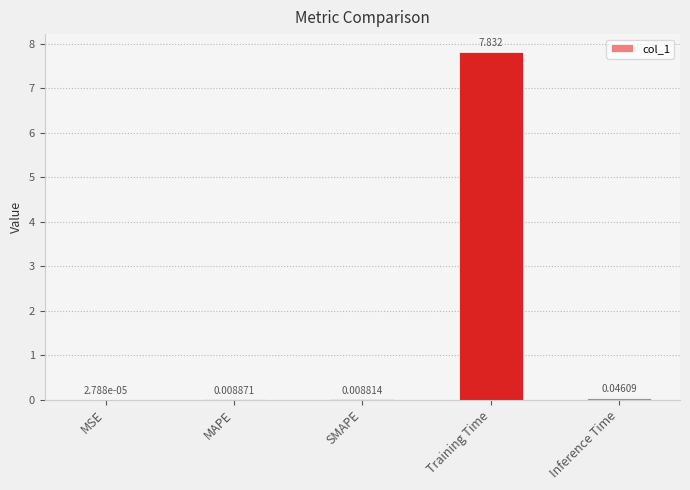

What is the maximum value shown in the chart?

7.8